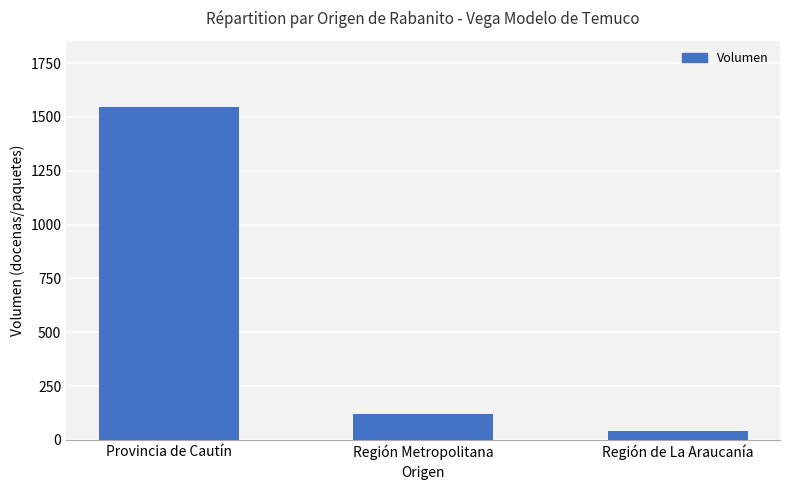

Rank the categories by value from highest to lowest.

Provincia de Cautín, Región Metropolitana, Región de La Araucanía